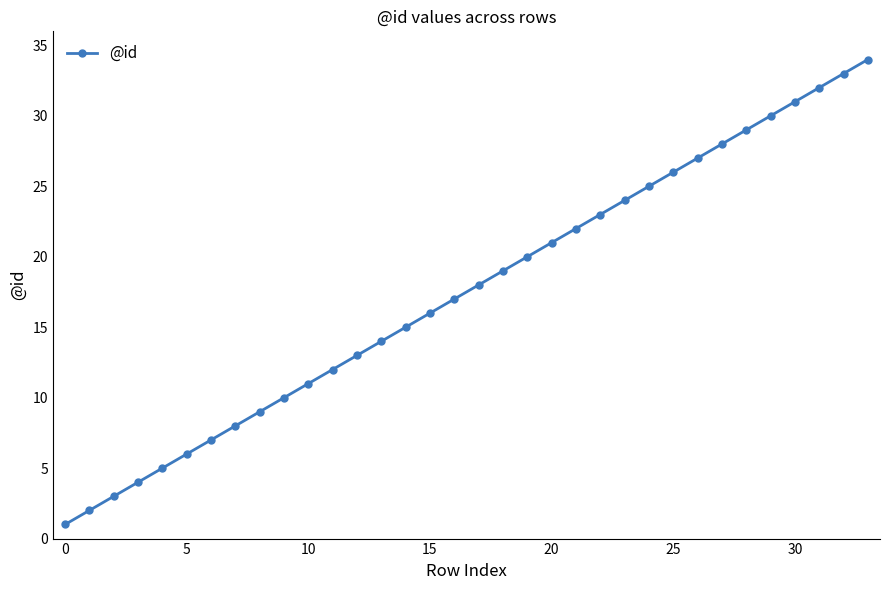

True or false: the data has more than 2 interior local peaks.

False